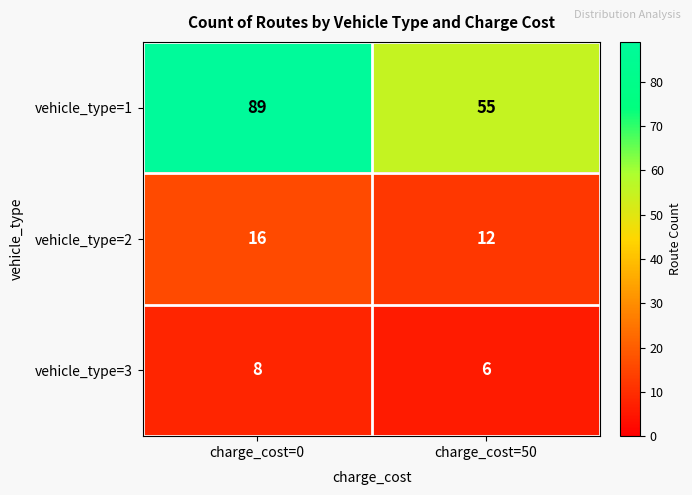

What is the difference between the highest and lowest values at charge_cost=0?

81